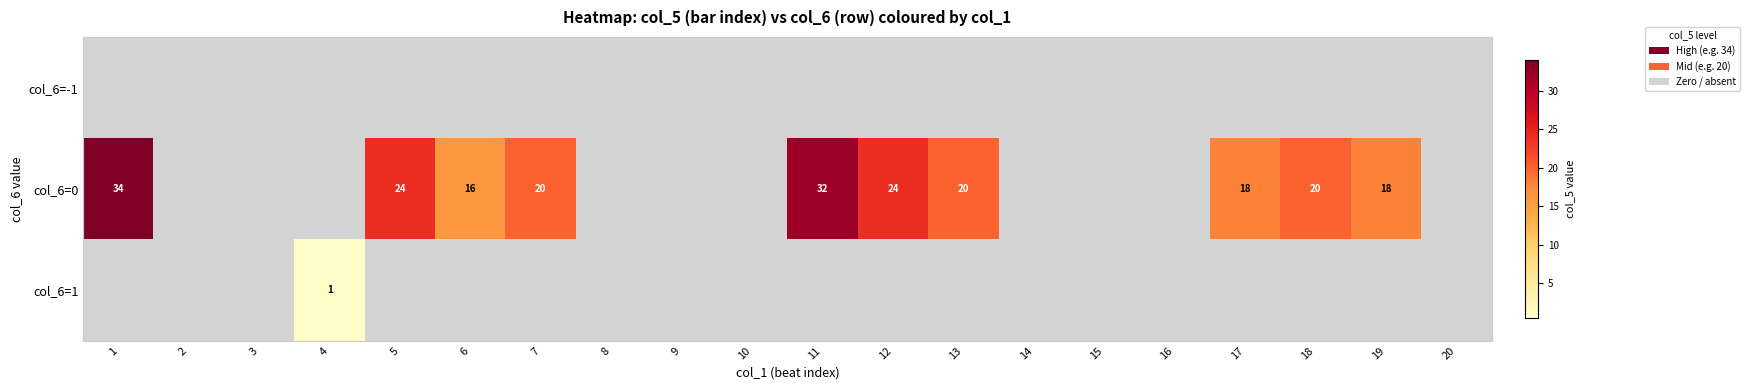

How many values in the col_6=0 series are below 16?

10